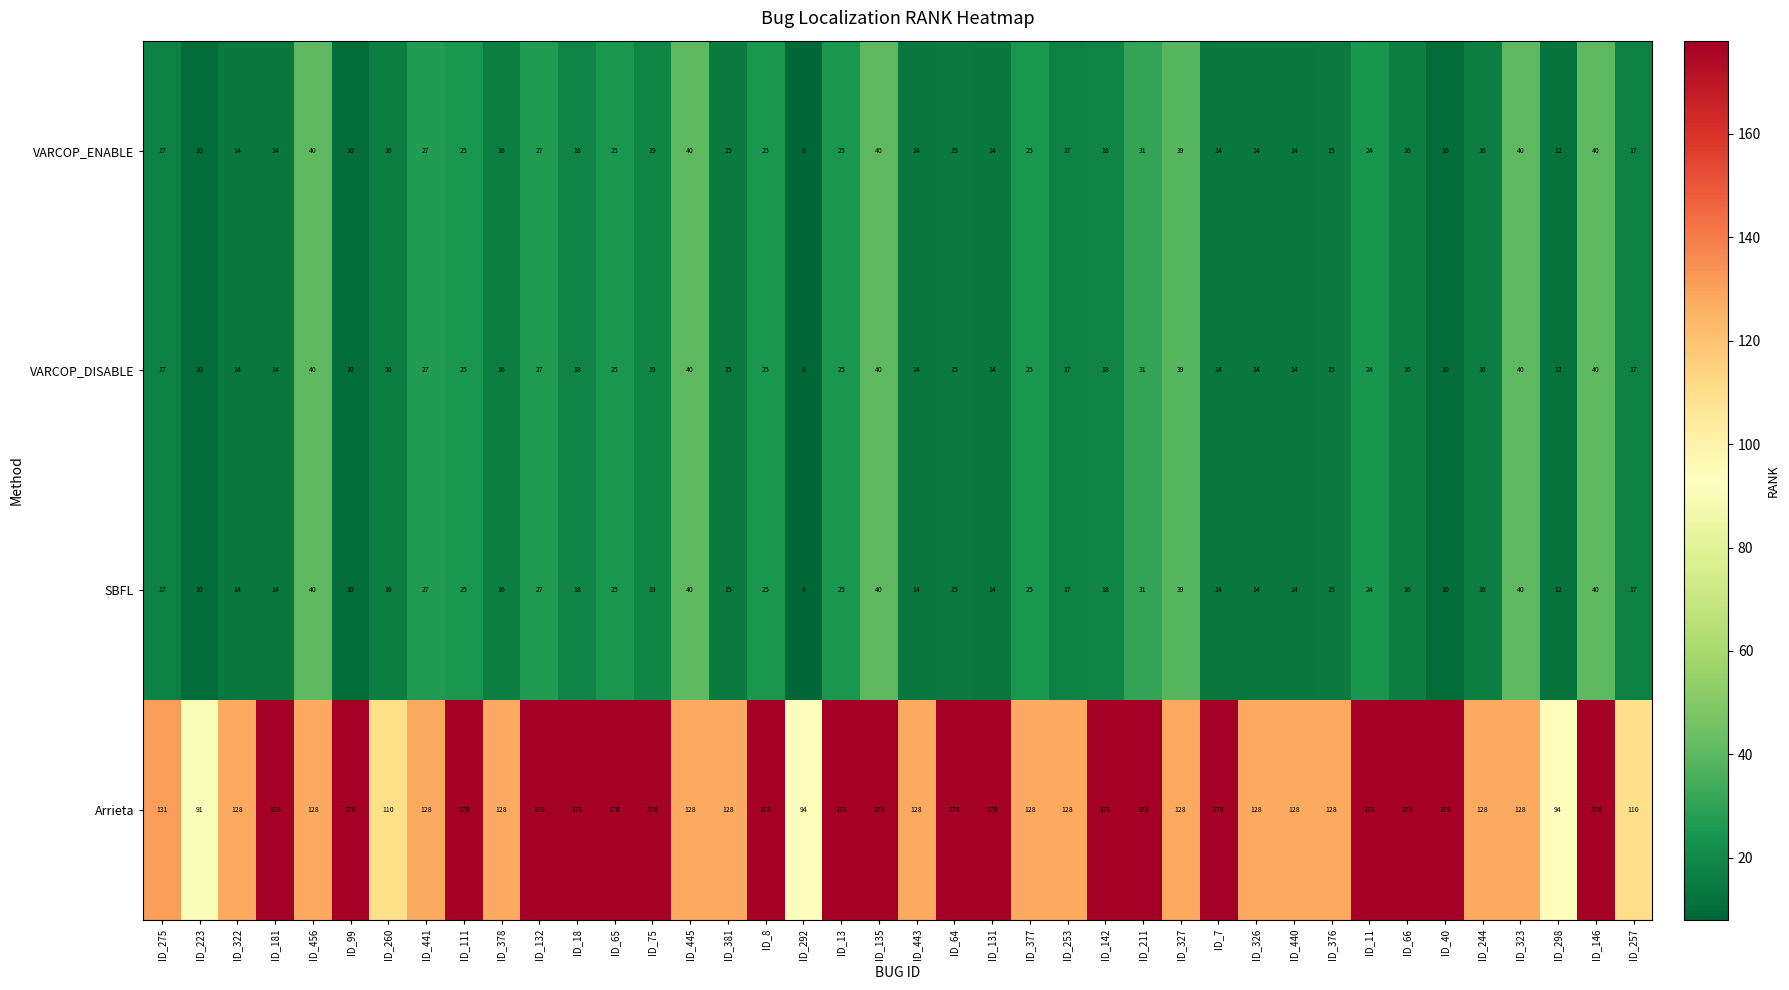

What is the smallest value displayed?

8